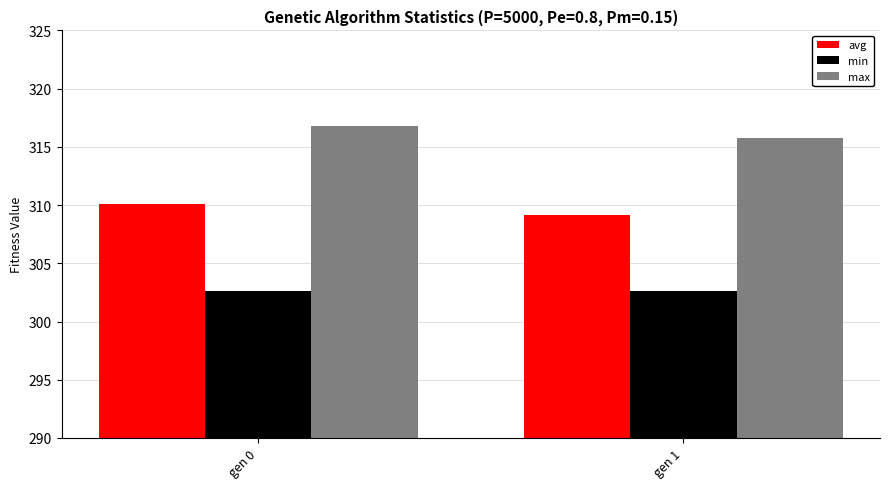

At which label does avg reach its peak?

gen 0